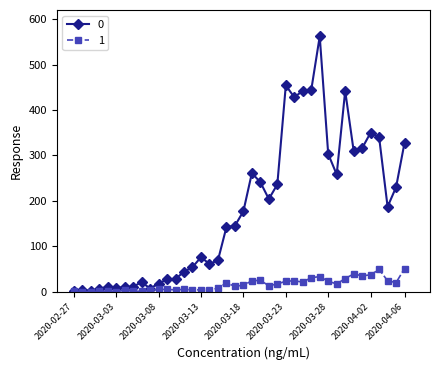

What is the value of the 0 point at the 21st from the left?

177